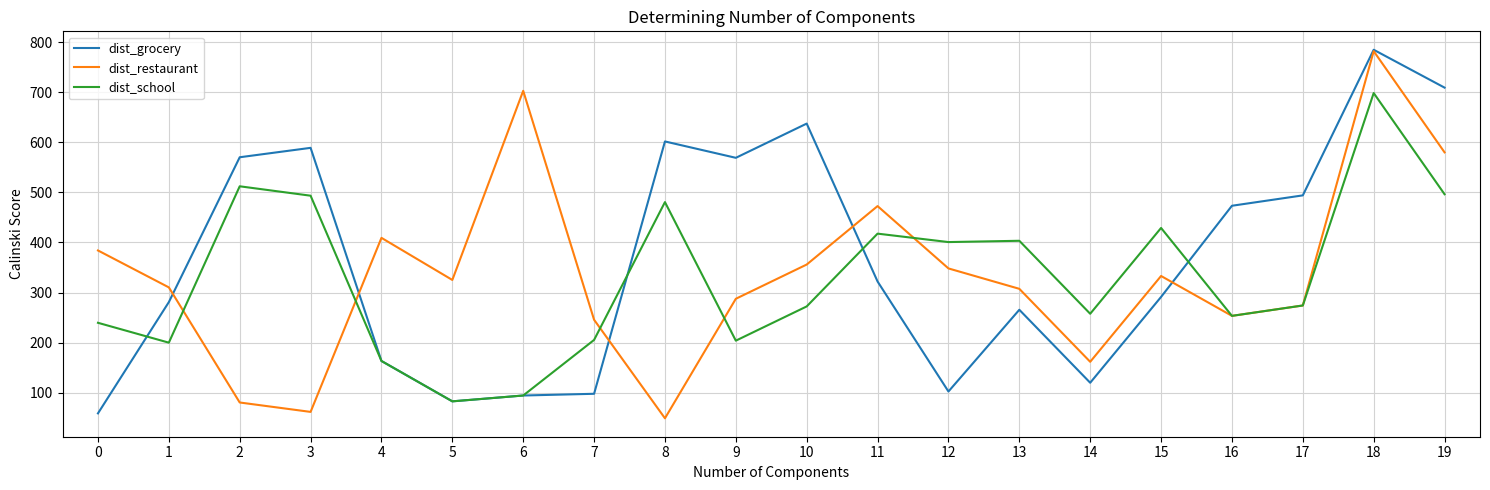

The dist_grocery series shows 322.1 at 11. True or false?

True